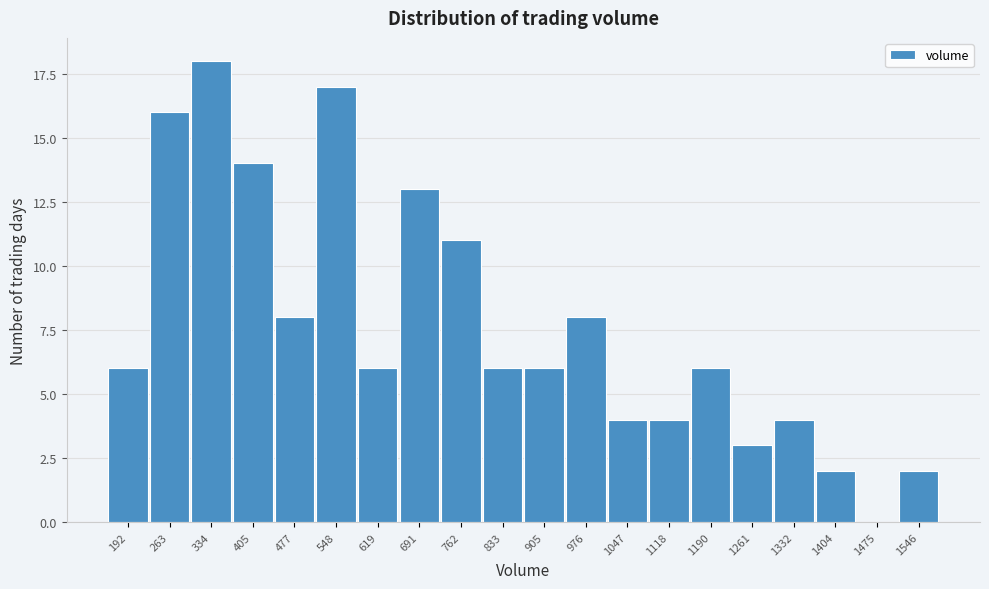

Reading left to right, what are all the values shown in this chart?

192=6	263=16	334=18	405=14	477=8	548=17	619=6	691=13	762=11	833=6	905=6	976=8	1047=4	1118=4	1190=6	1261=3	1332=4	1404=2	1475=0	1546=2